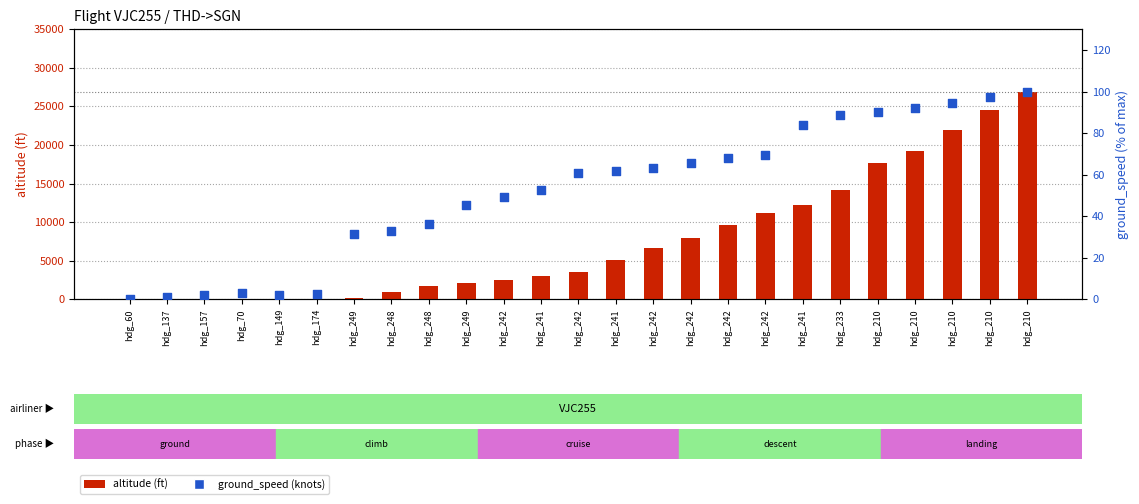

What are all the series names shown in the legend?

altitude (ft), ground_speed (knots)